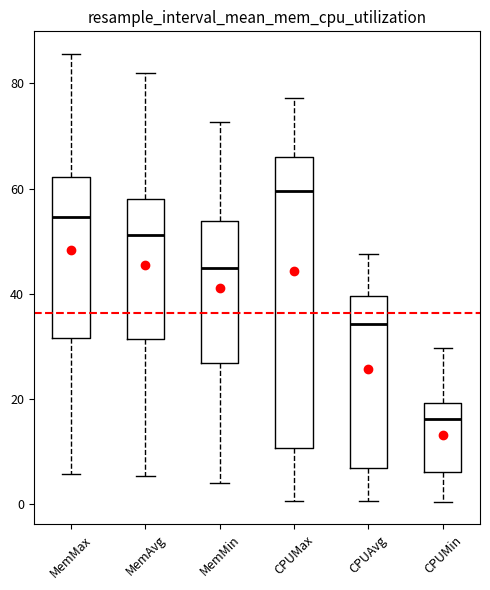

Where is the lower edge of the box for MemAvg on the y-axis? The values are not printed on the chart, so give them approximately, as read against the axis.

32